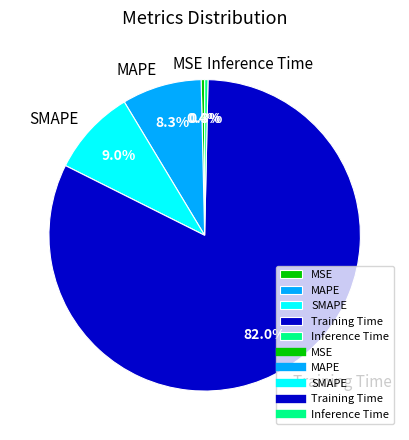

Which has a higher value, Training Time or MSE?

Training Time